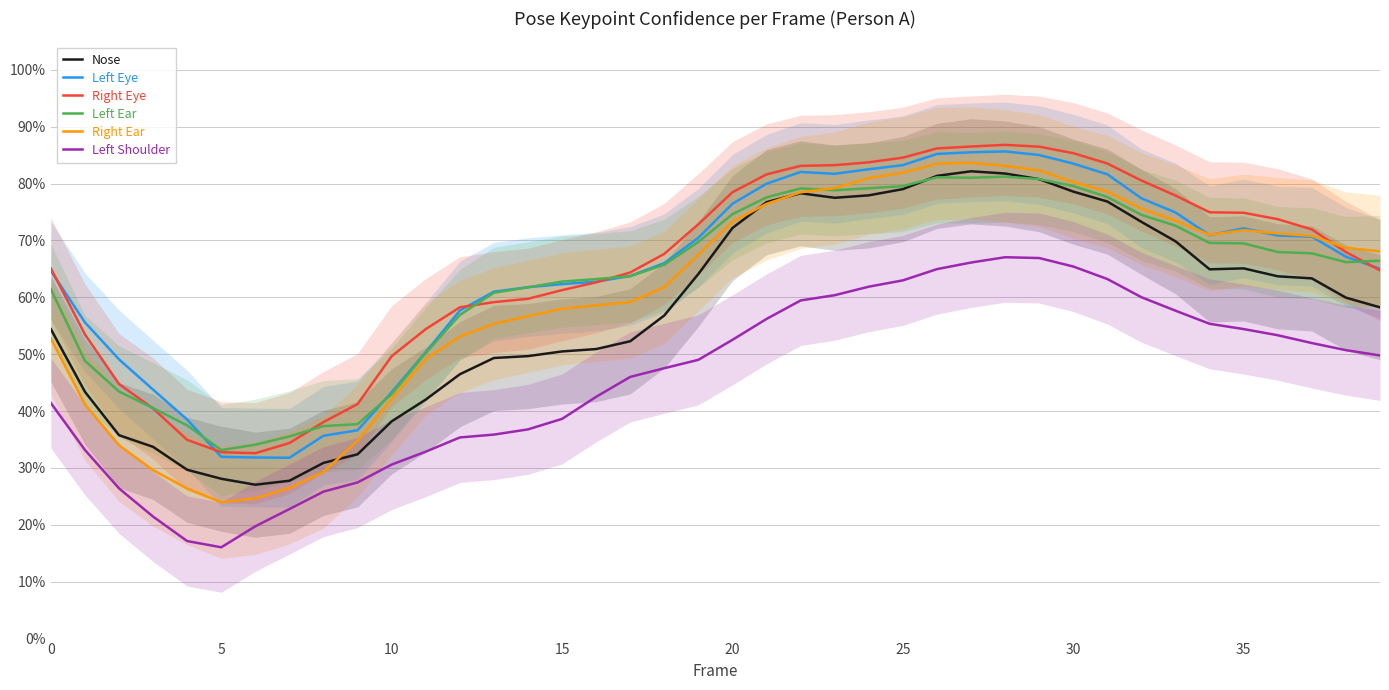

What is the difference between the highest and lowest values at 25?

0.2